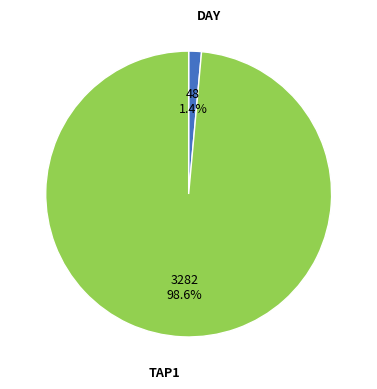

Does any single category account for the majority?

Yes